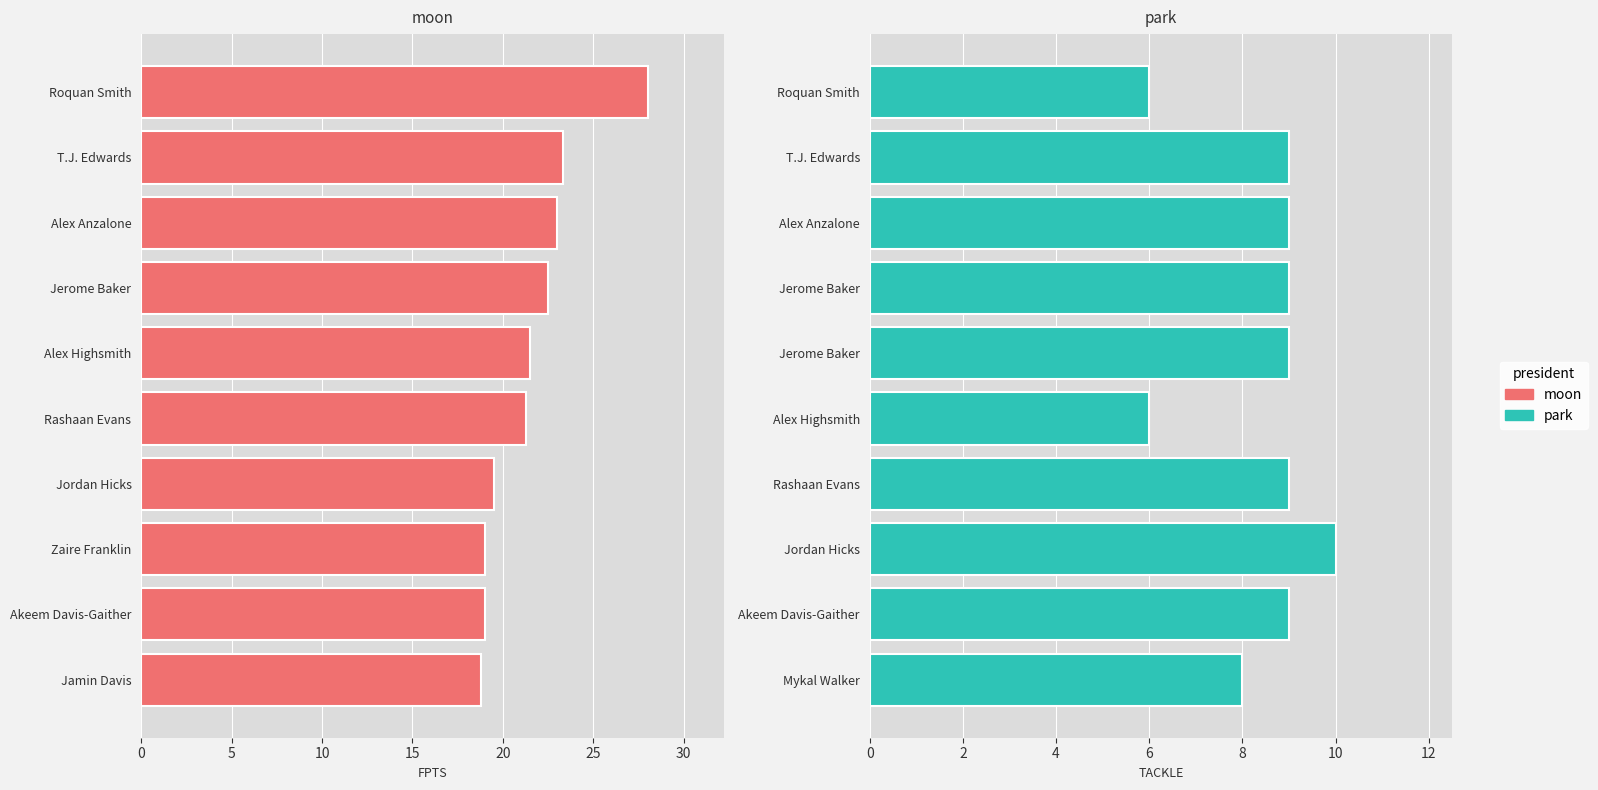

Which series has the largest total across all categories?

moon